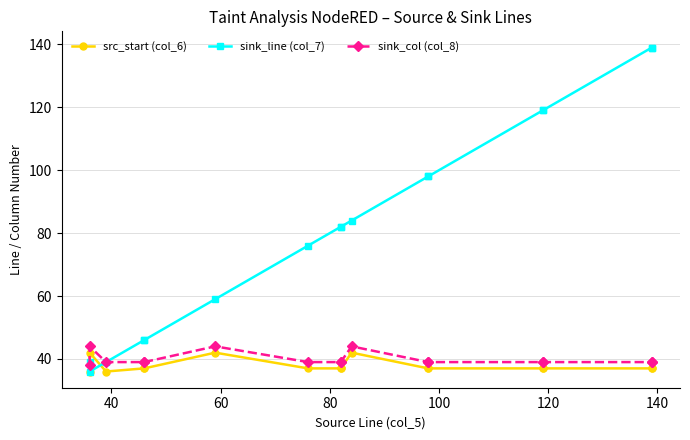

True or false: src_start (col_6) and sink_col (col_8) cross at least once.

False